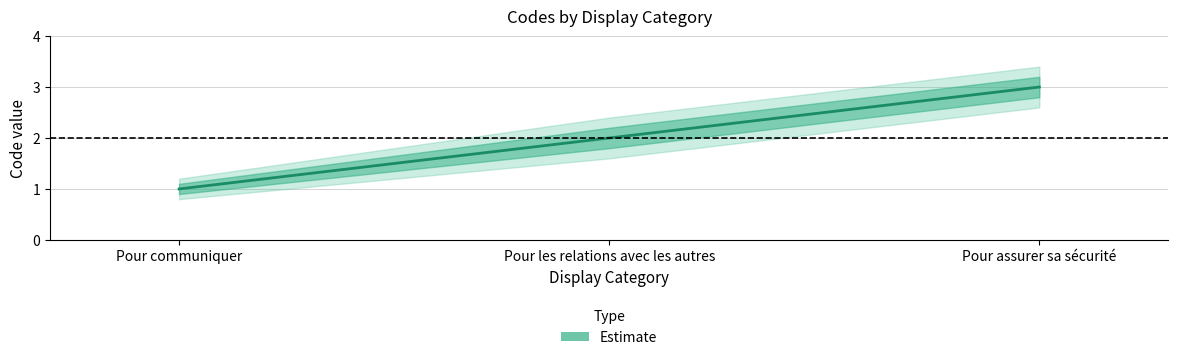

What is the difference between the maximum and minimum values?

2